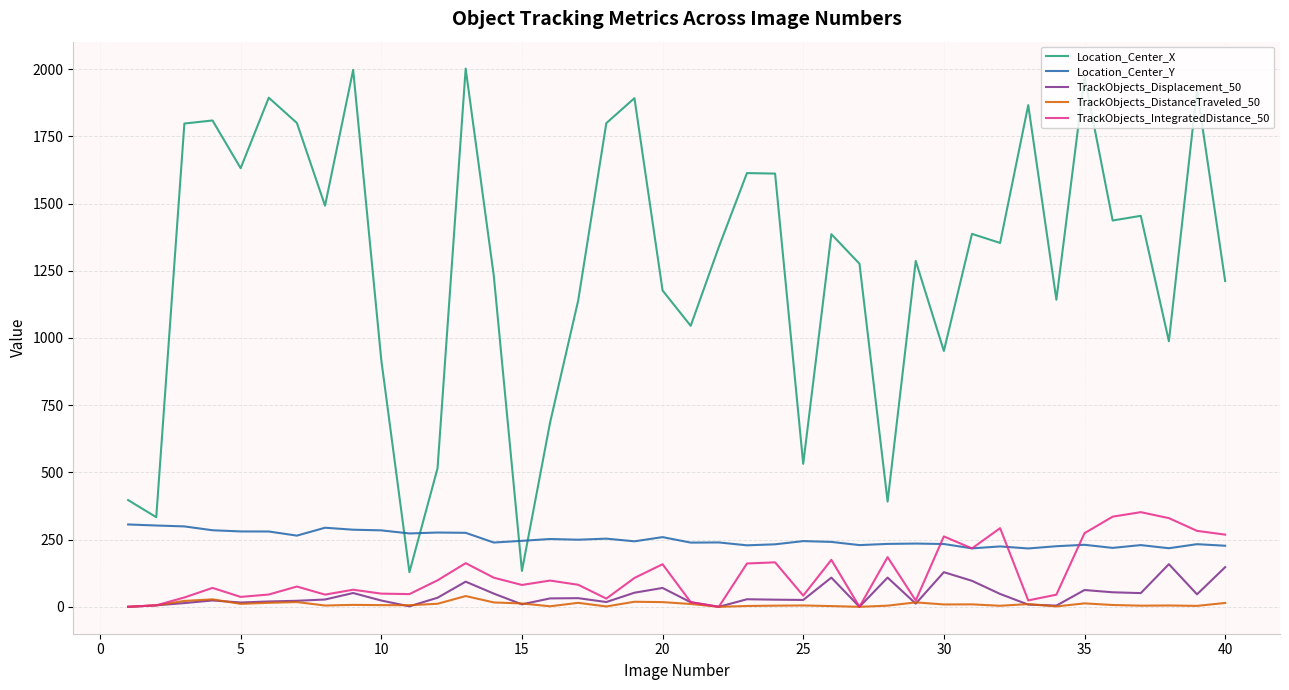

Which series has the largest total across all categories?

Location_Center_X